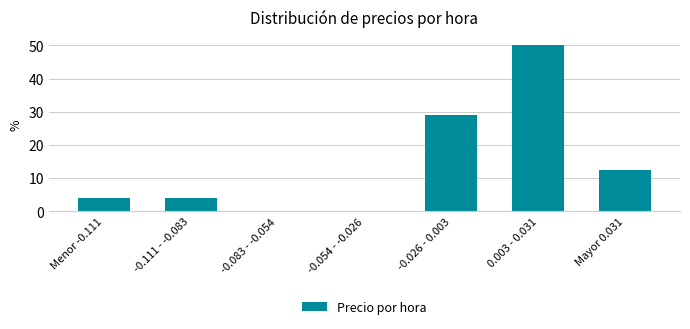

Reading left to right, list all the values displayed in this chart.

Menor -0.111=4.2	-0.111 - -0.083=4.2	-0.083 - -0.054=0.0	-0.054 - -0.026=0.0	-0.026 - 0.003=29.2	0.003 - 0.031=50.0	Mayor 0.031=12.5